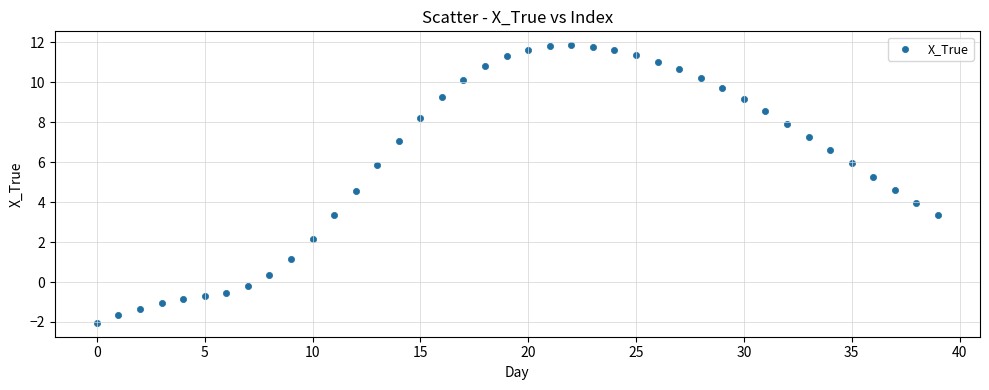

What is the range of Y values (max minus min)?

13.9